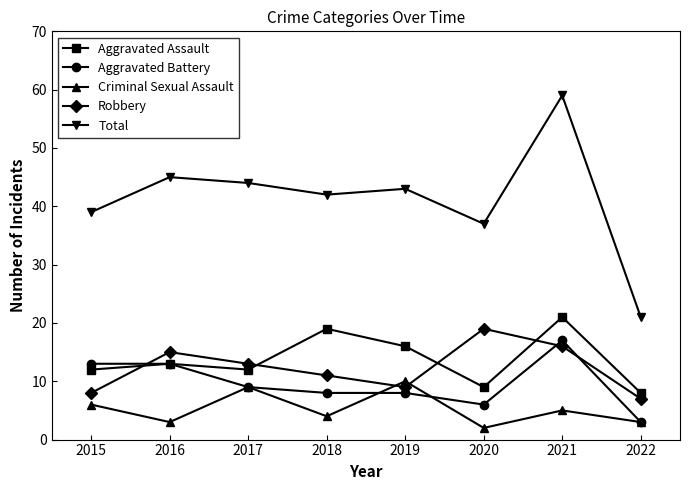

Rank the series by their maximum value, from highest to lowest.

Total, Aggravated Assault, Robbery, Aggravated Battery, Criminal Sexual Assault